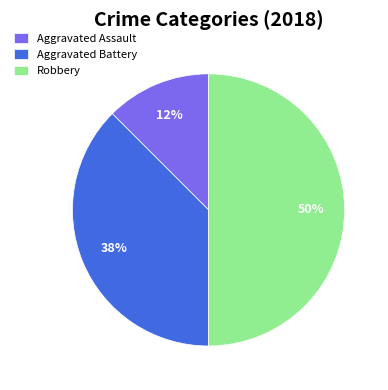

Rank the categories by value from highest to lowest.

Robbery, Aggravated Battery, Aggravated Assault